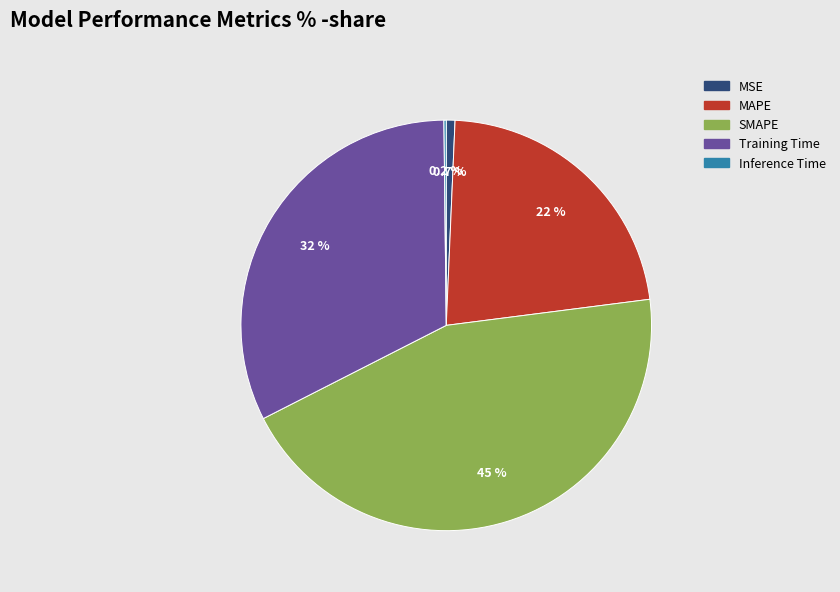

Do MAPE and Training Time together represent more than half of the pie?

Yes